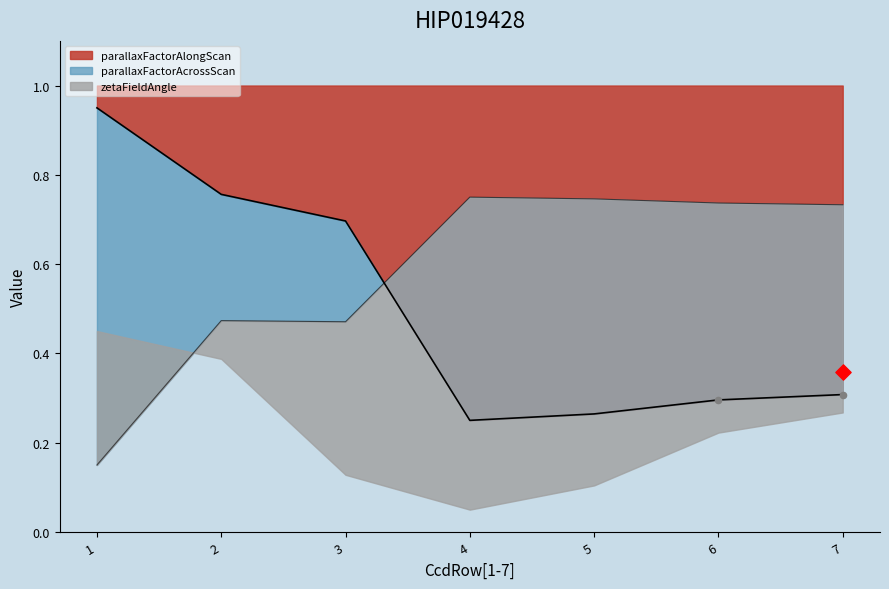

True or false: parallaxFactorAlongScan has a value of 1.1 at 3.

False